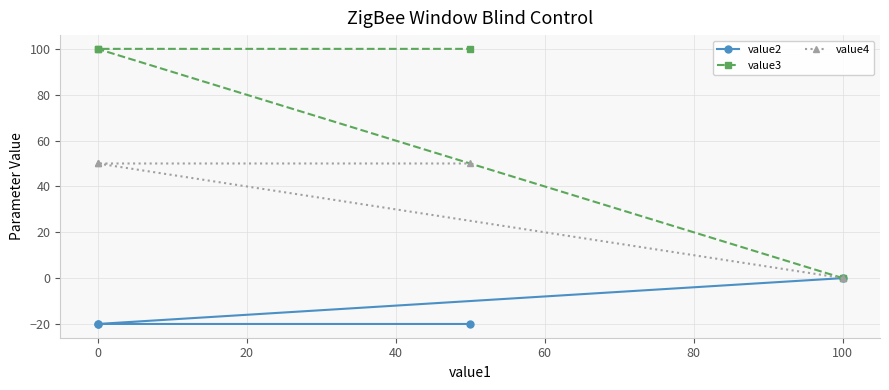

True or false: value2 has more than 0 points higher than both neighbors.

False